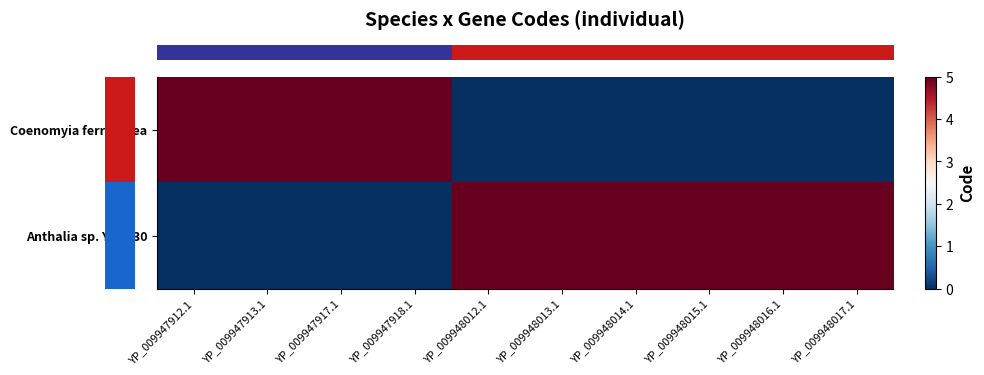

Which series has the largest range (max minus min)?

row_0